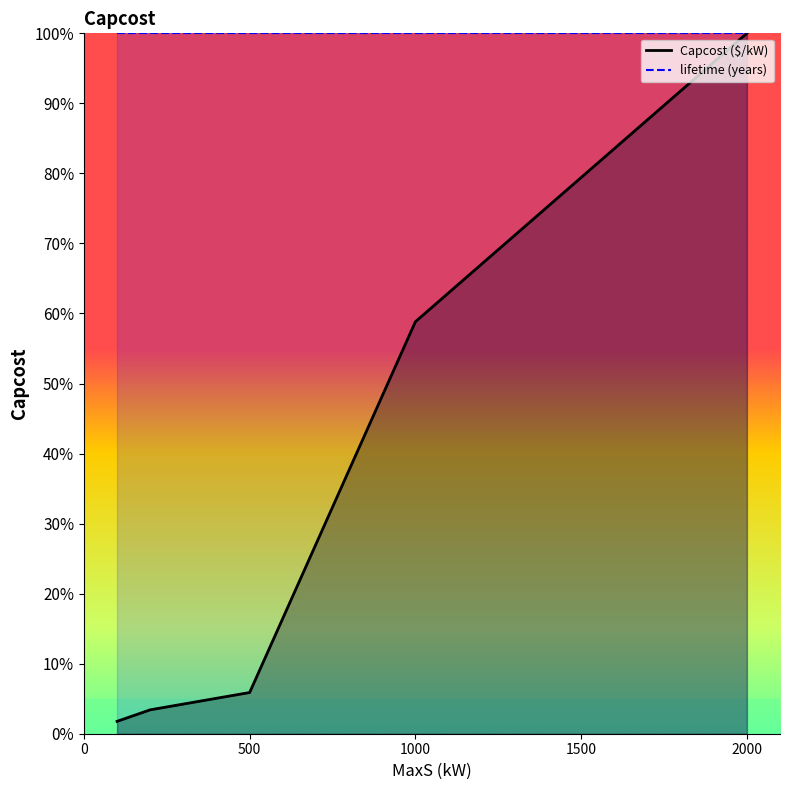

What is the greatest value displayed?

100.0